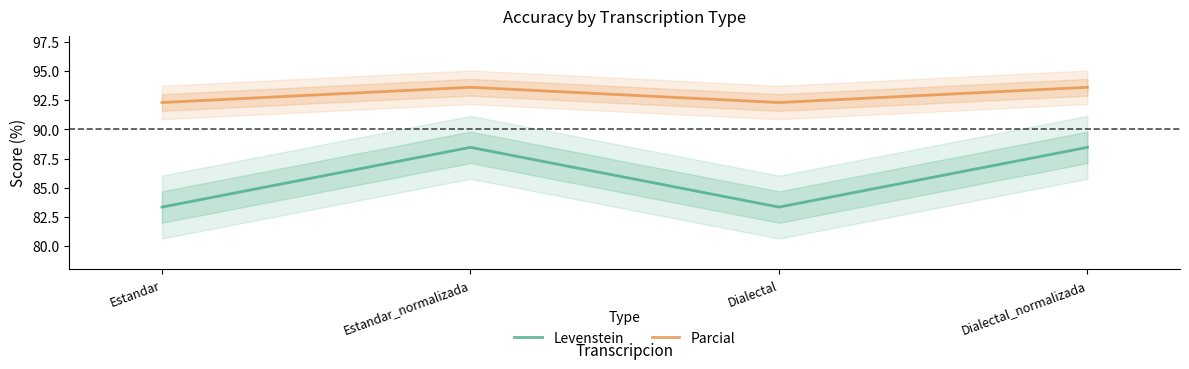

Rank the series at Dialectal from highest to lowest value.

Parcial, Levenstein